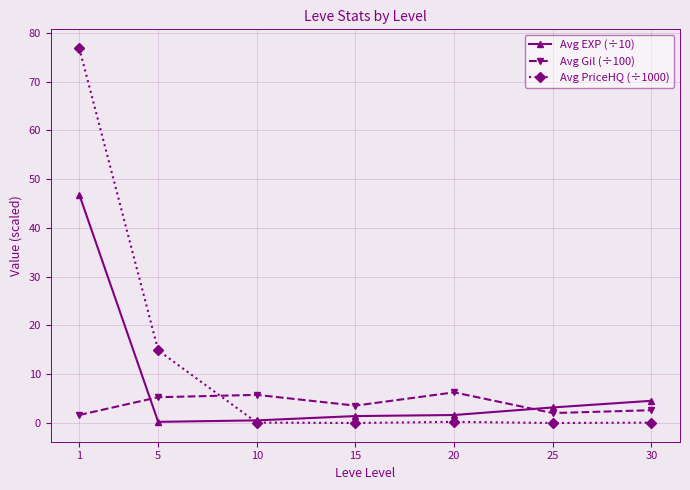

How many series are shown in this chart?

3